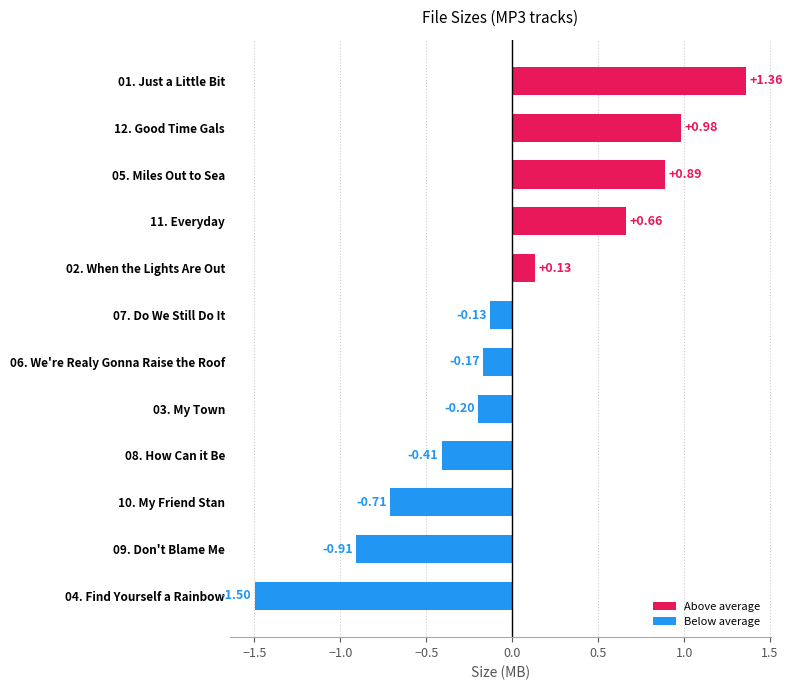

What is the difference between the values at 12. Good Time Gals.mp3 and 05. Miles Out to Sea.mp3?

0.1